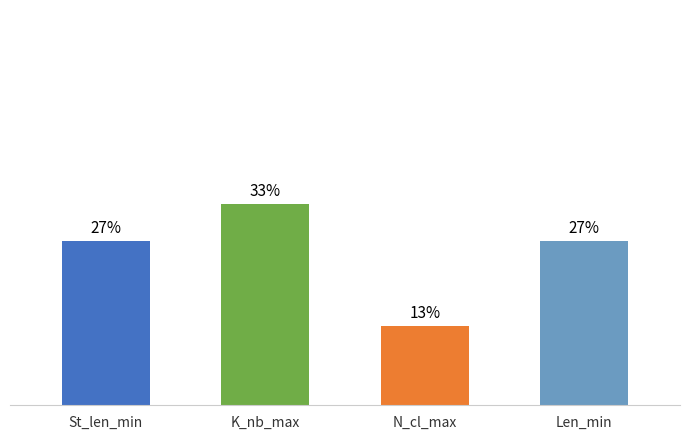

At which category does the chart reach its minimum across all series?

N_cl_max